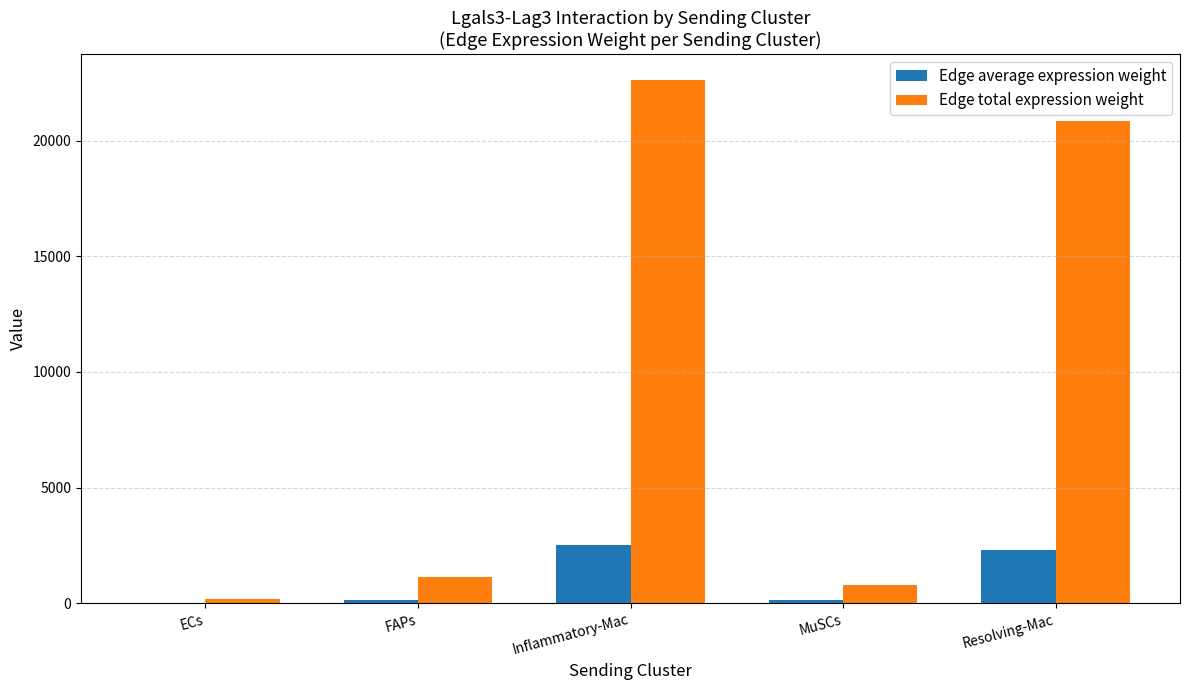

Between ECs and Resolving-Mac, which series saw the biggest shift?

Edge total expression weight